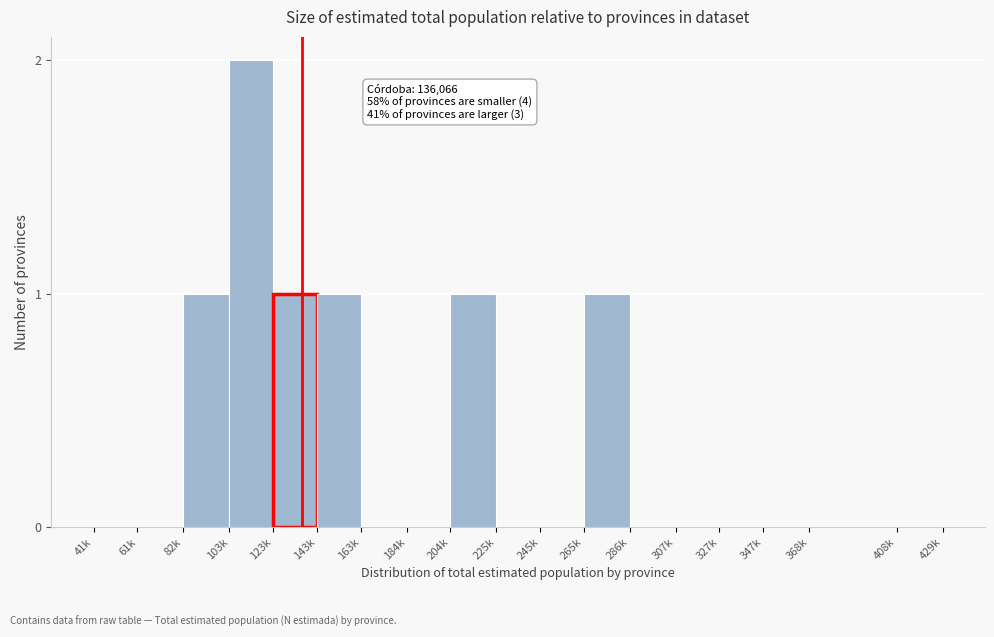

Reading left to right, transcribe all the data shown in this chart.

41k=0	61k=0	82k=1	103k=2	123k=1	143k=1	163k=0	184k=0	204k=1	225k=0	245k=0	265k=1	286k=0	307k=0	327k=0	347k=0	368k=0	408k=0